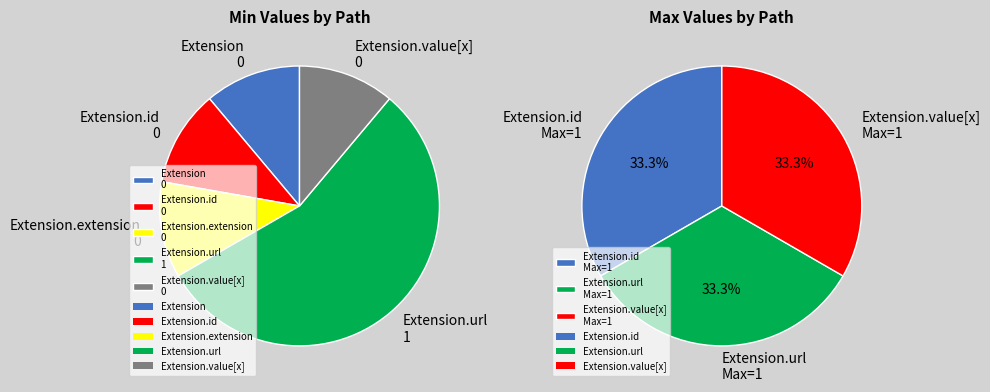

The Extension.extension slice represents 0% of the pie. True or false?

True